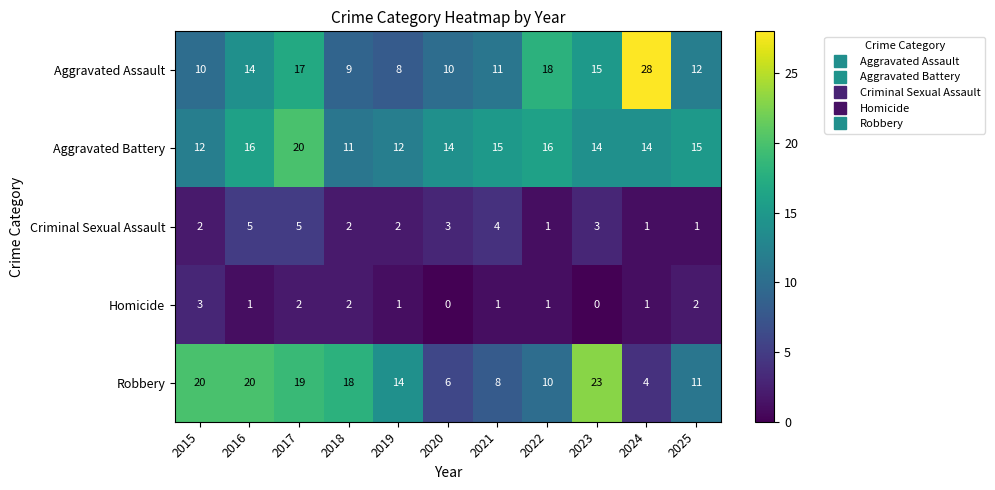

At 2021, list the series in order from largest to smallest.

Aggravated Battery, Aggravated Assault, Robbery, Criminal Sexual Assault, Homicide